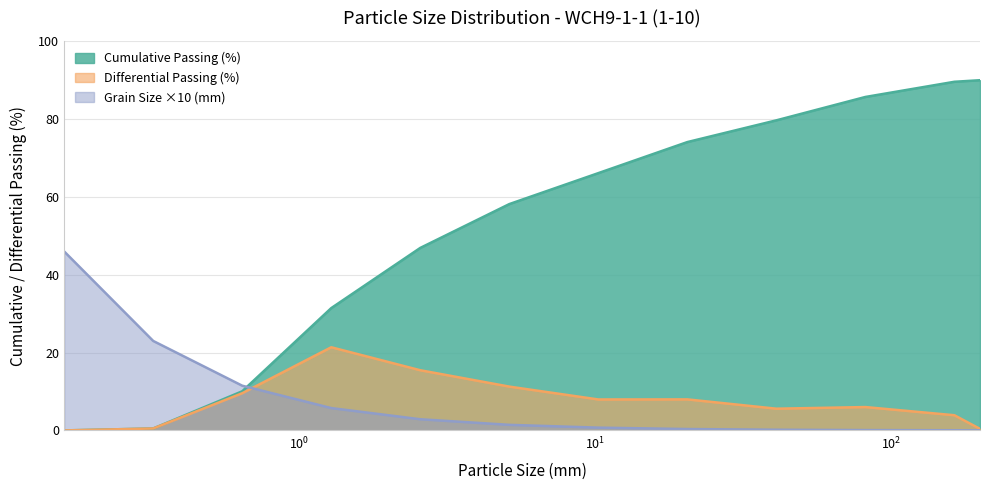

Does the chart display data point markers on the line(s)?

No